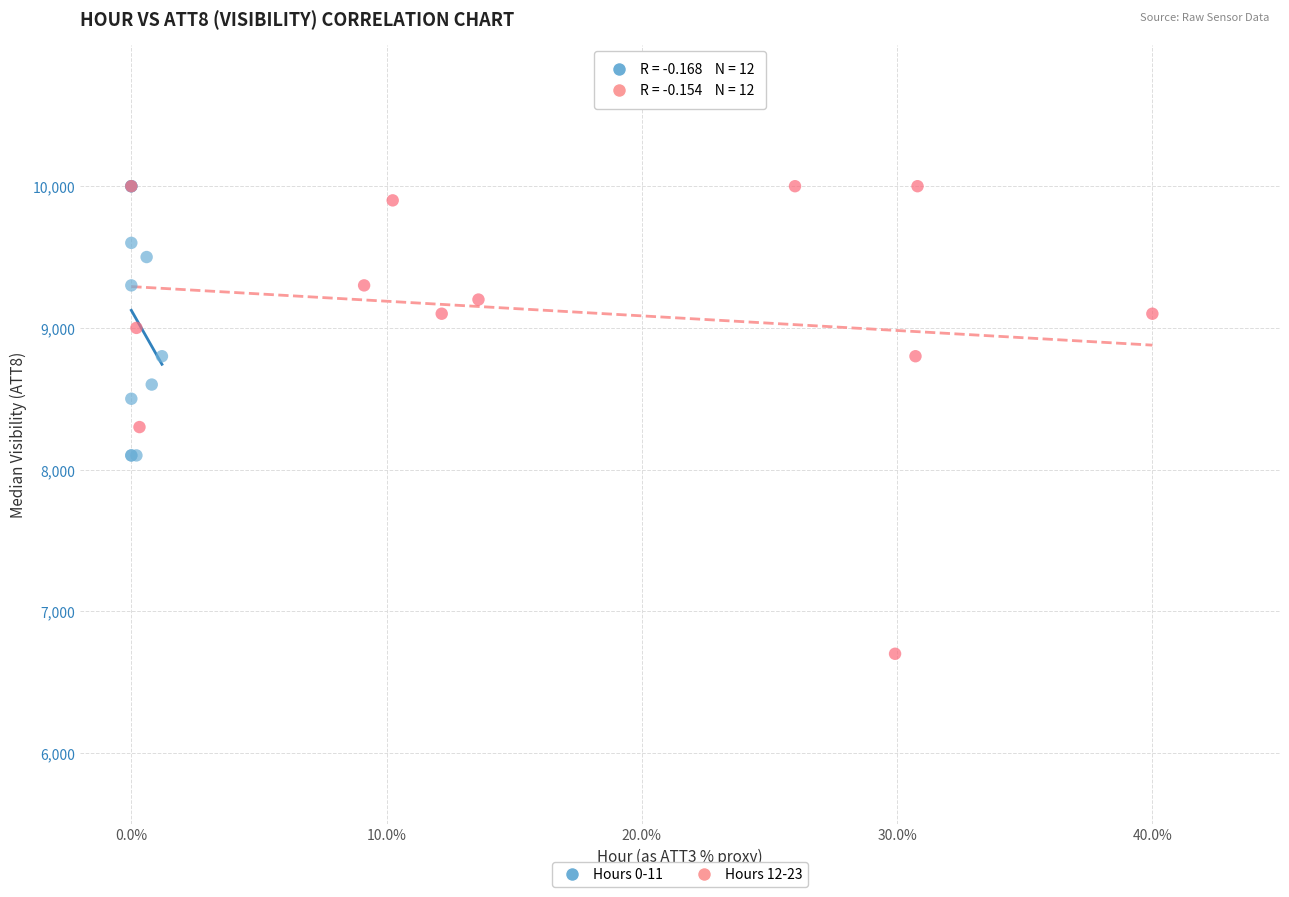

Which series has the widest spread of Y values?

Hours 12-23